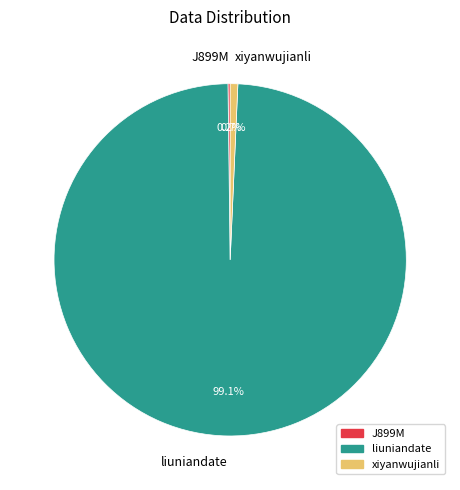

Does liuniandate account for over 50% of the chart?

Yes